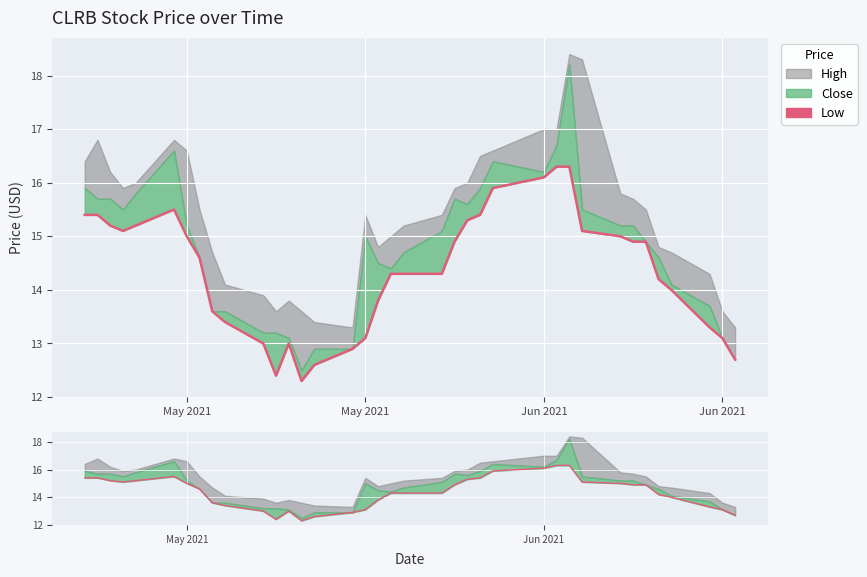

How many lines are shown in the chart?

1